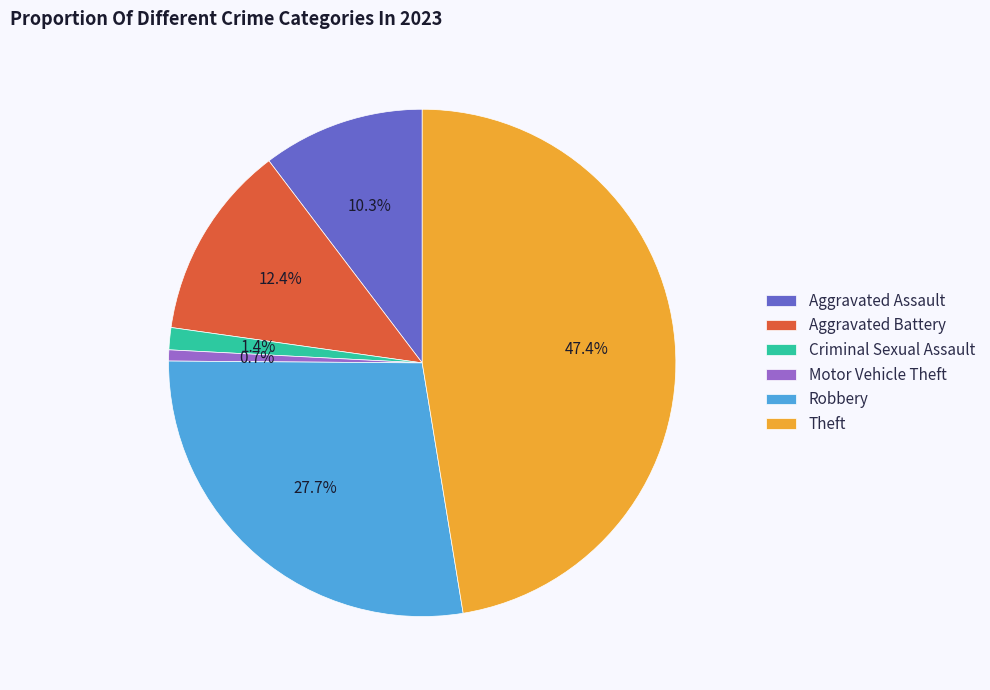

What is the total percentage of Criminal Sexual Assault and Aggravated Battery?

13.8%